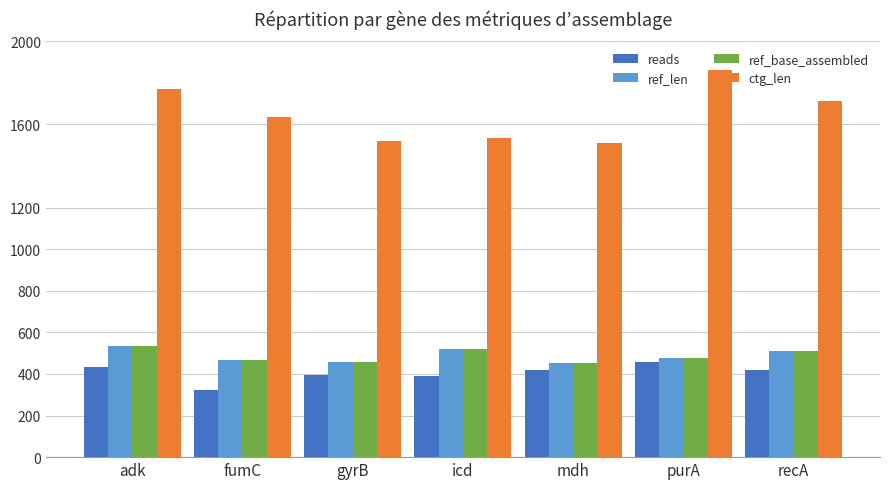

At how many categories does at least one series exceed 1114?

7